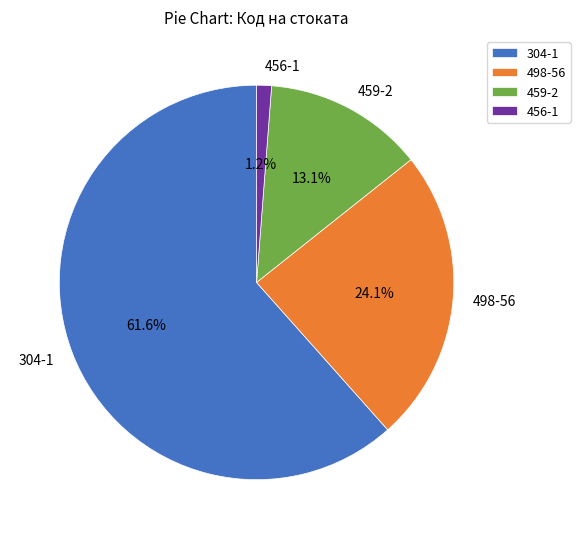

How many segments does this pie chart have?

4